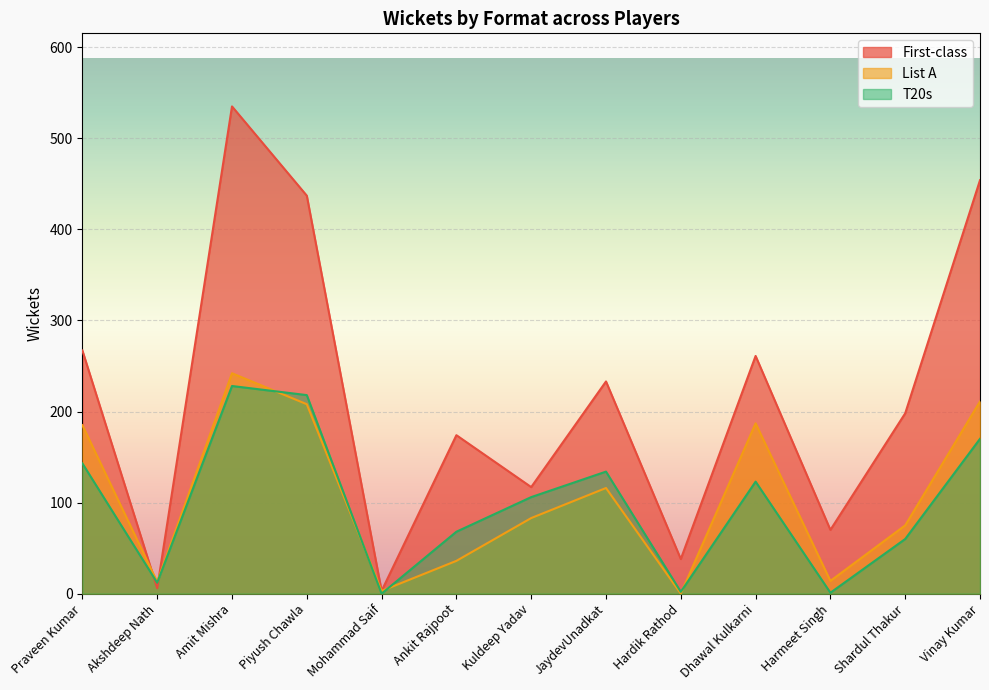

List the series in order of their peak value, highest first.

First-class, List A, T20s